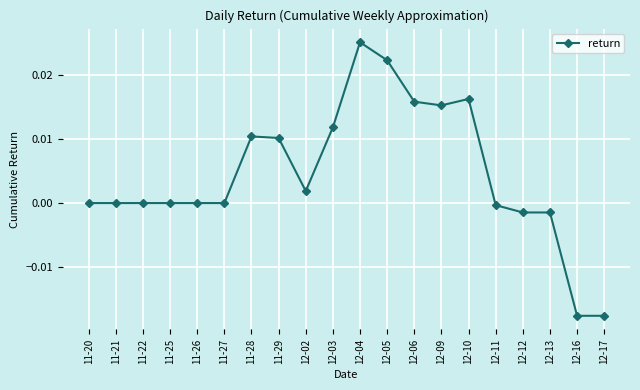

True or false: the data has more than 2 interior local peaks.

True